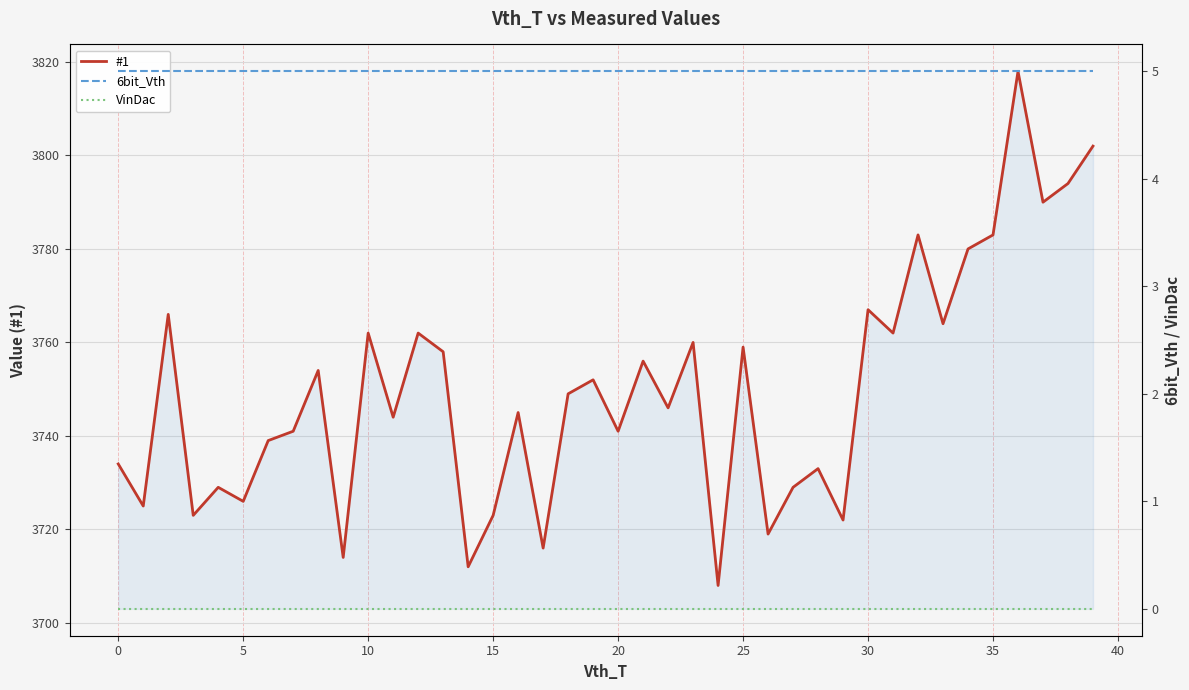

How many series are shown in this chart?

3